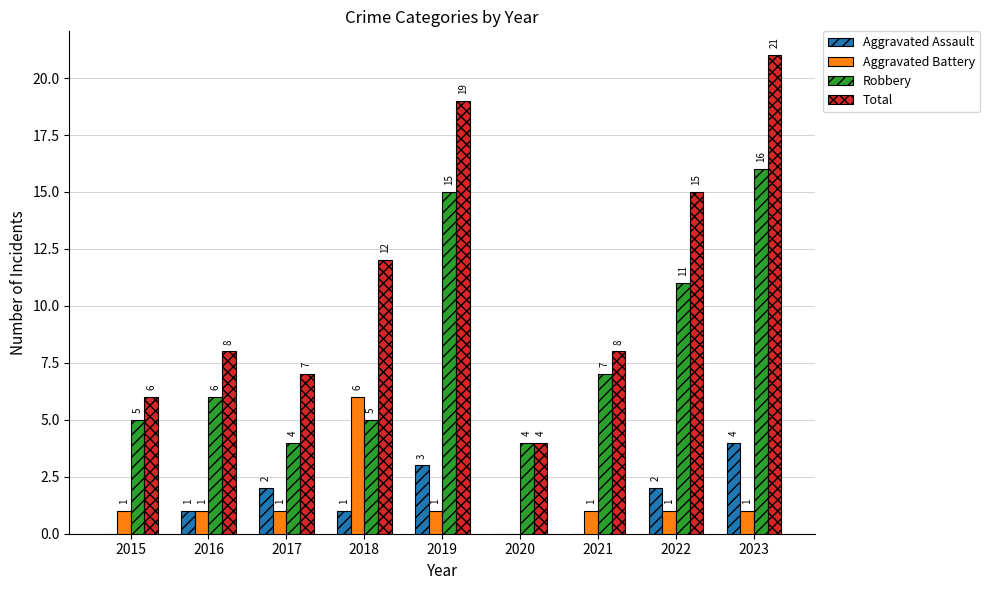

What is the maximum value shown in the chart?

21